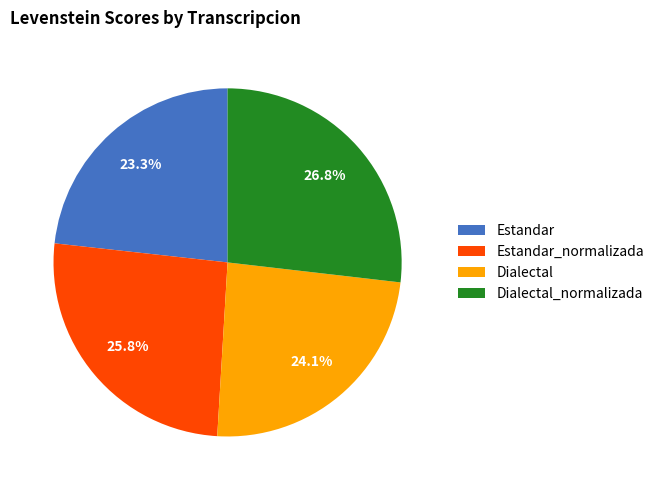

Combined, what portion of the pie is Dialectal and Estandar?

47.4%